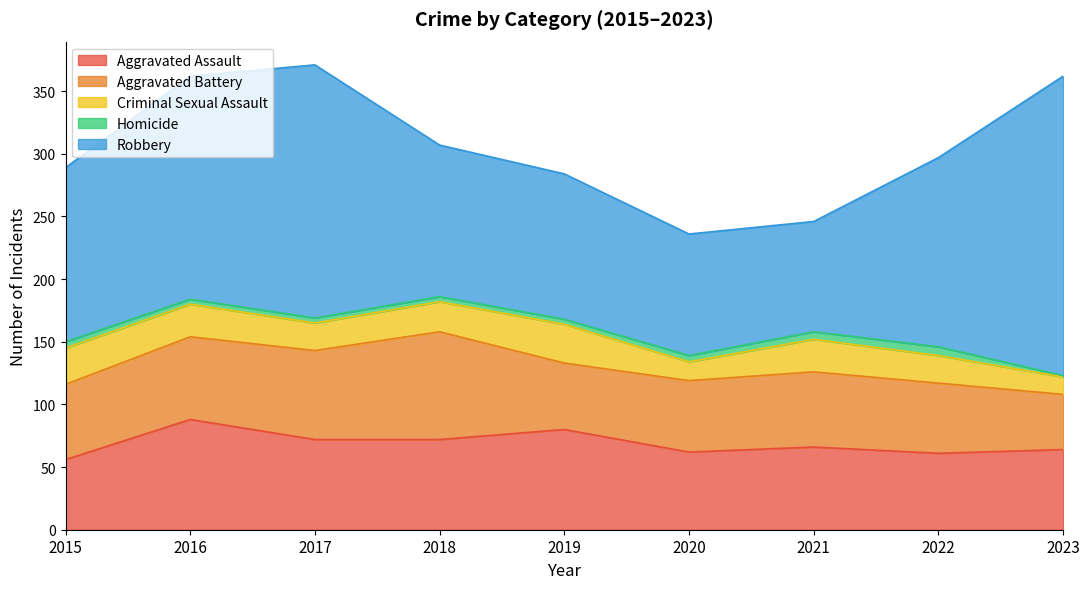

At 2018, list the series in order from smallest to largest.

Homicide, Criminal Sexual Assault, Aggravated Assault, Aggravated Battery, Robbery